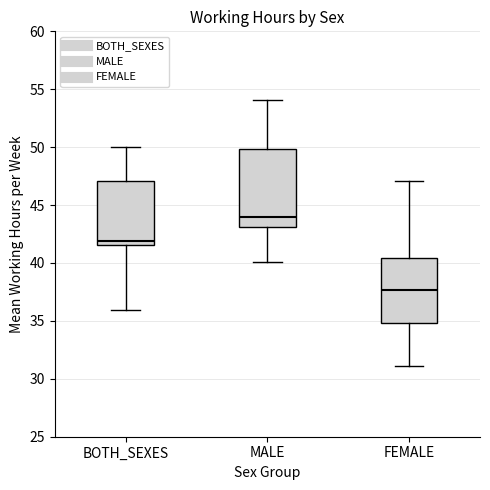

Where is the lower edge of the box for BOTH_SEXES on the y-axis? The values are not printed on the chart, so give them approximately, as read against the axis.

41.5